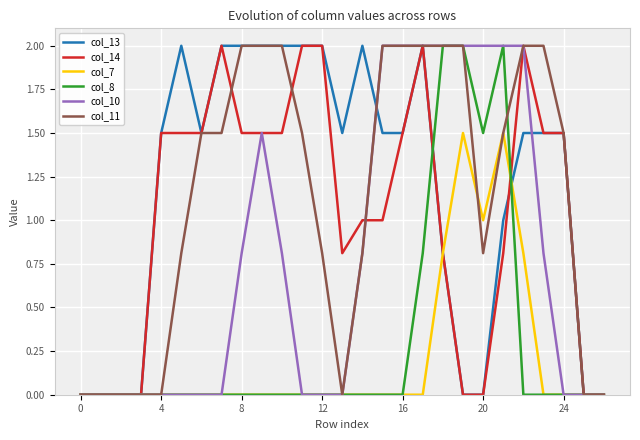

What is the maximum value shown in the chart?

2.0